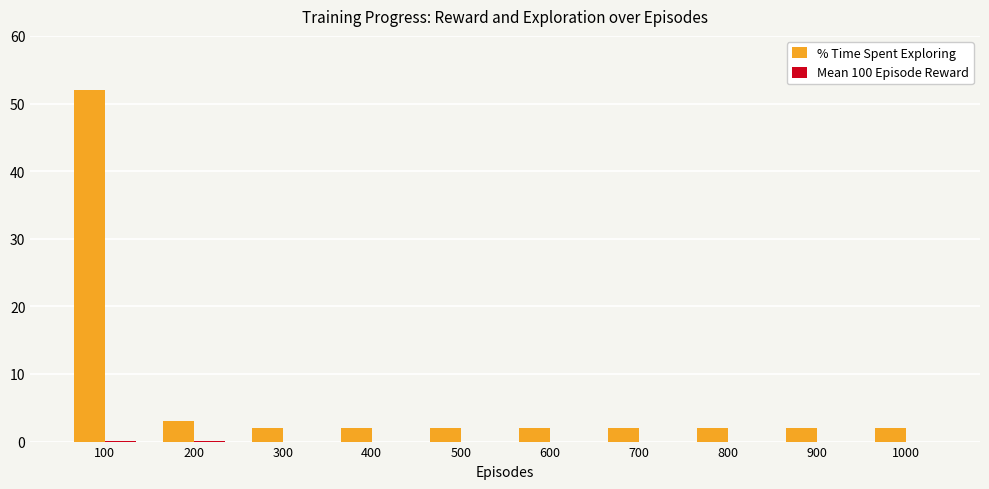

Between 100 and 400, which series saw the biggest shift?

% Time Spent Exploring